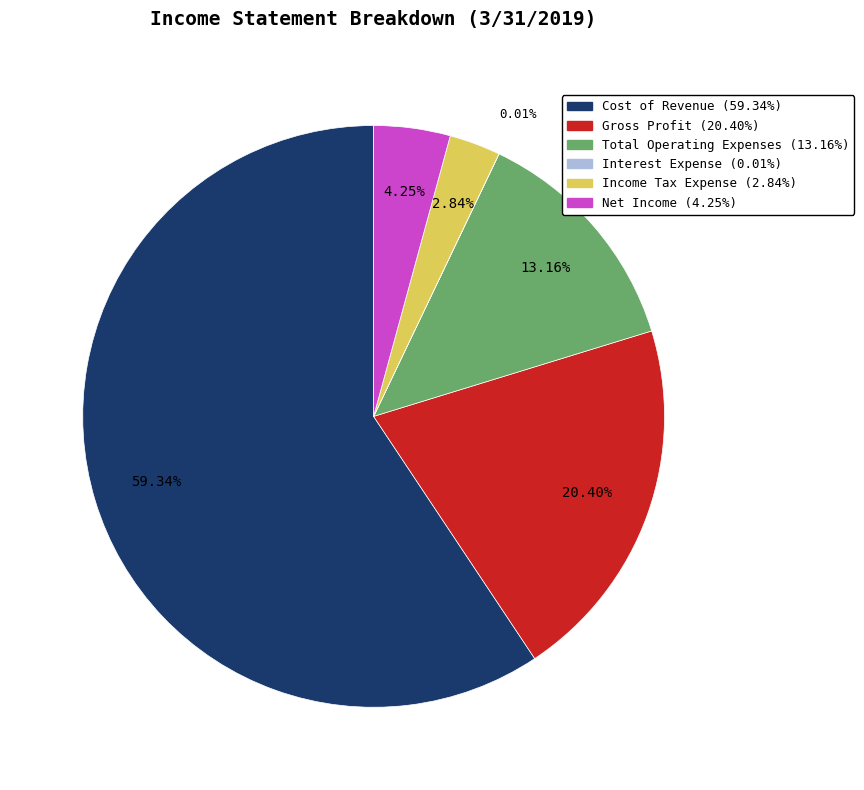

Is it true that Cost of Revenue is 70% of the pie?

False